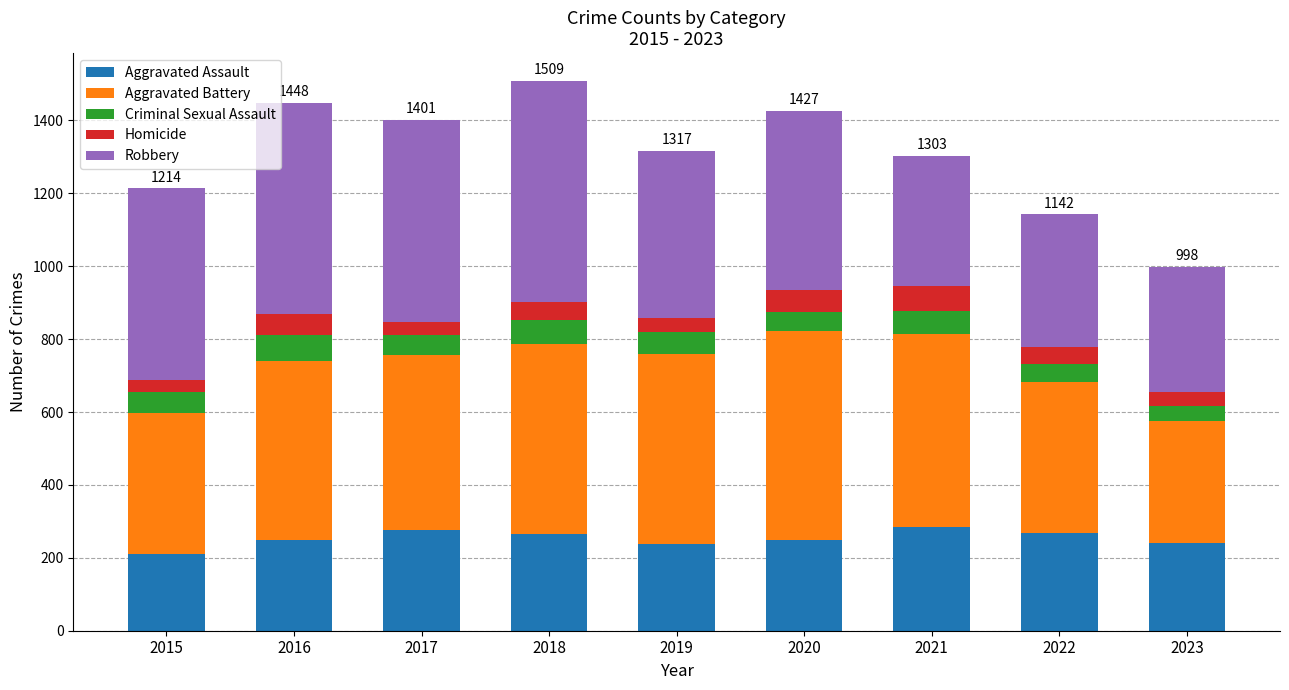

The Aggravated Assault series shows 276 at 2017. True or false?

True